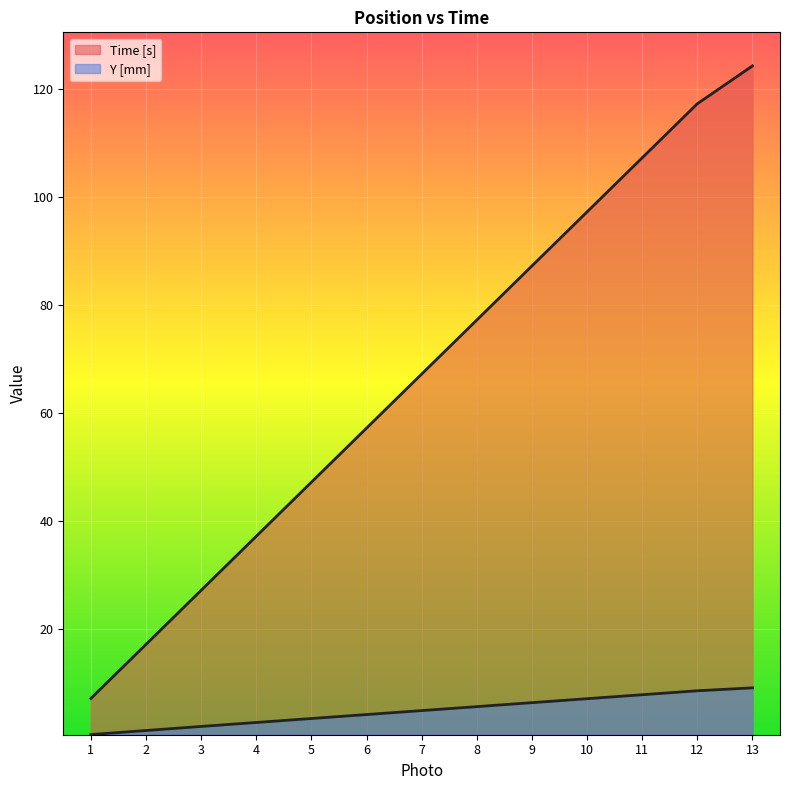

How many data points does each series have?

13